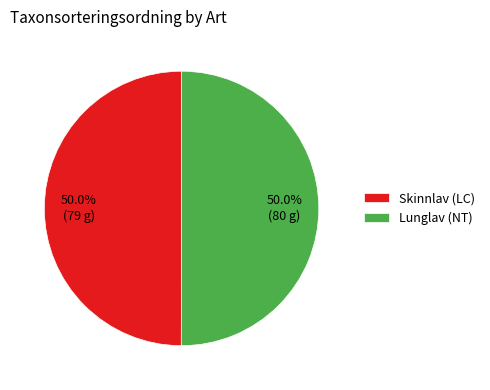

Combined, do Lunglav (NT) and Skinnlav (LC) account for over 50%?

Yes